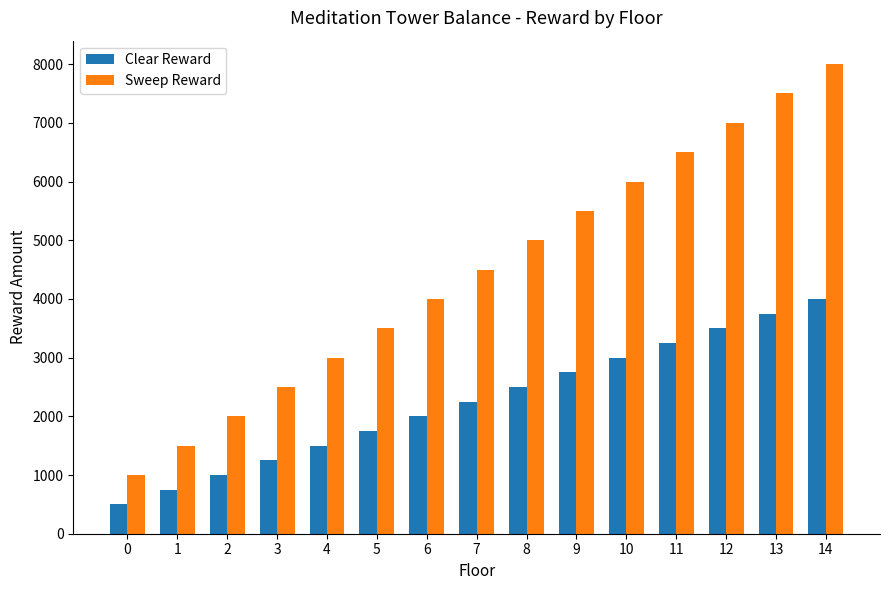

Count the number of categories in the chart.

15